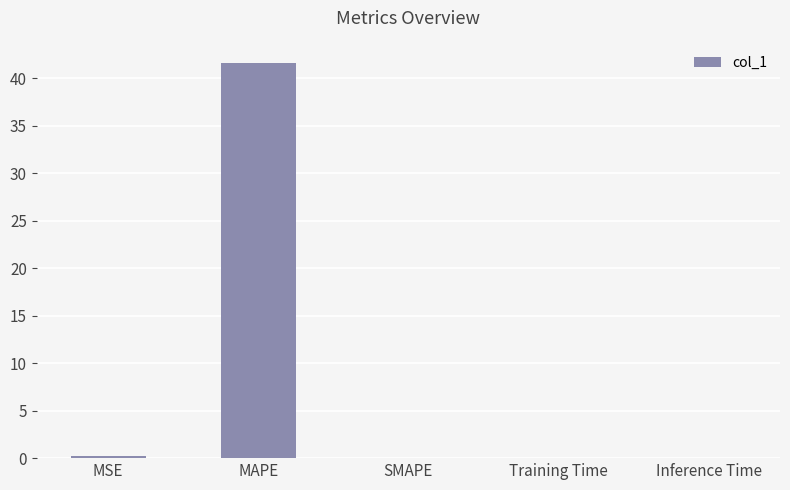

True or false: the data shows 0.0 at Inference Time.

True